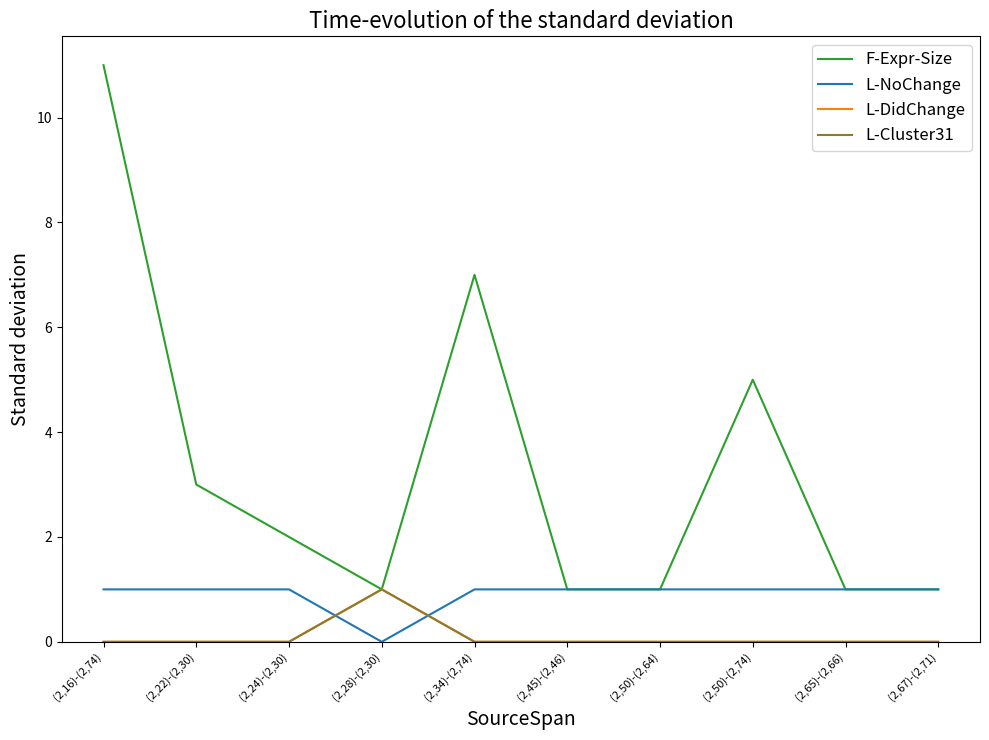

How many lines are shown in the chart?

4